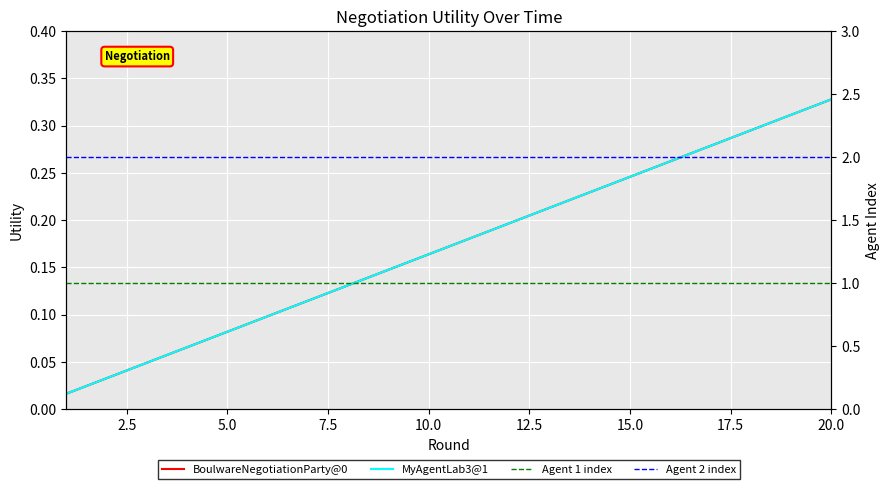

At how many categories does at least one series exceed 0?

20